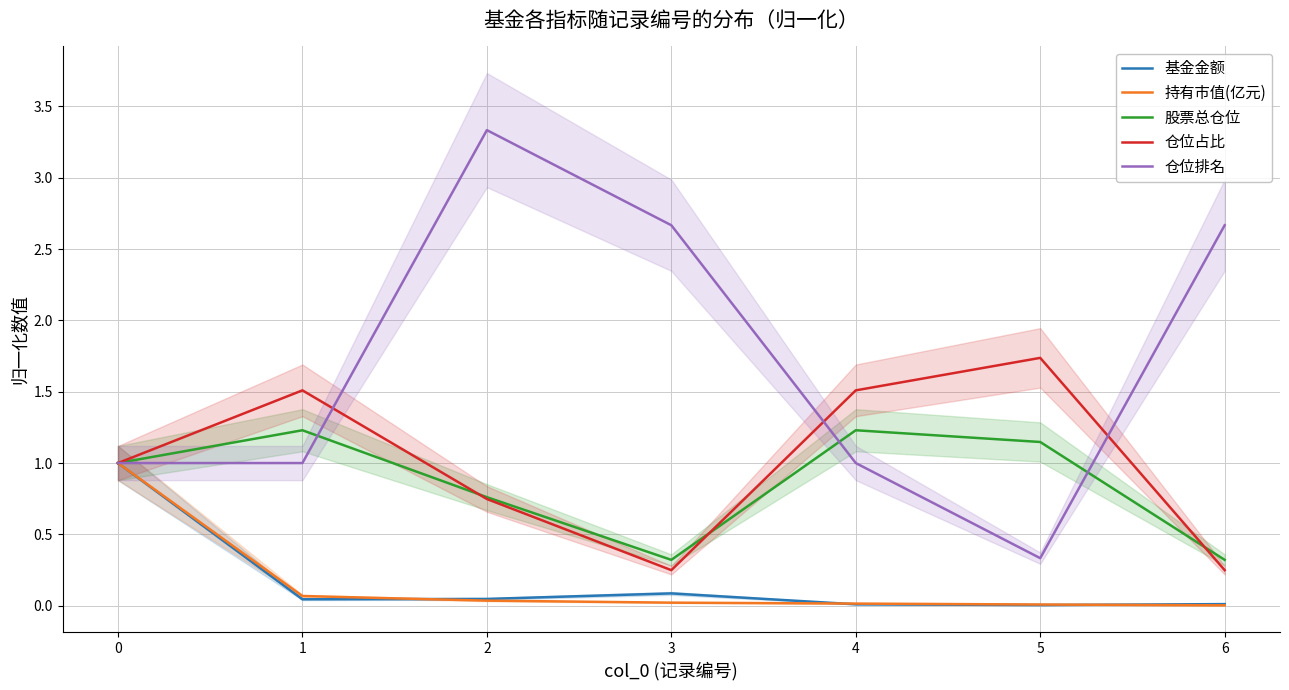

The value of 持有市值(亿元) at 4 is 0.0. True or false?

True